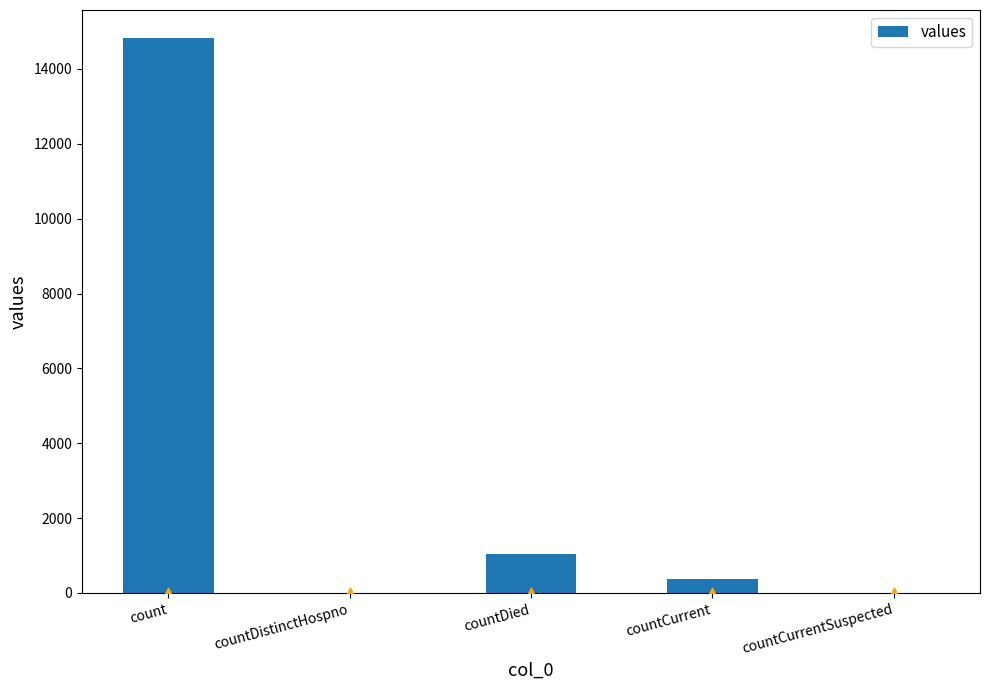

What is the change in value from countDied to countCurrentSuspected?

-1054